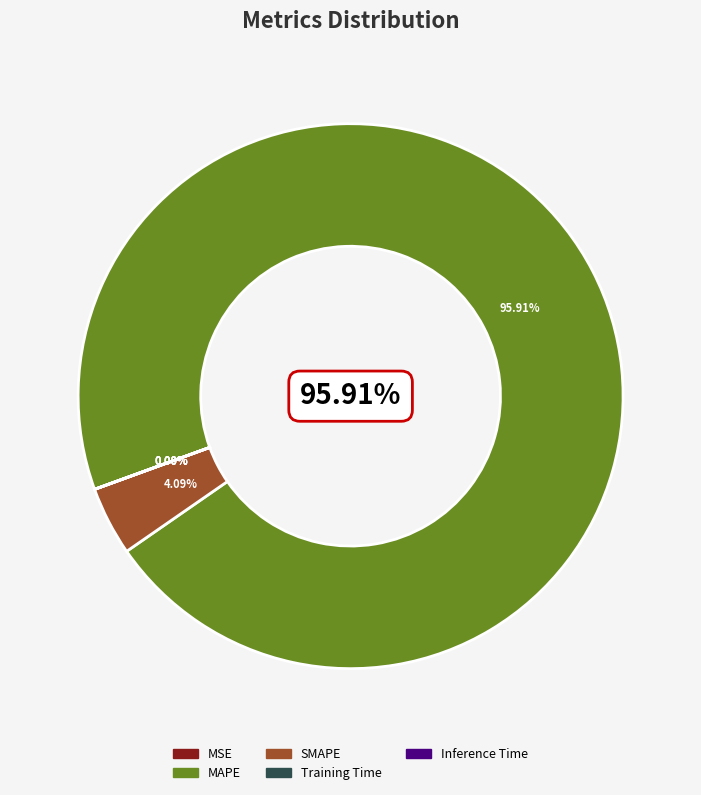

To the nearest percent, what is the difference between the largest and smallest slice percentages?

96%